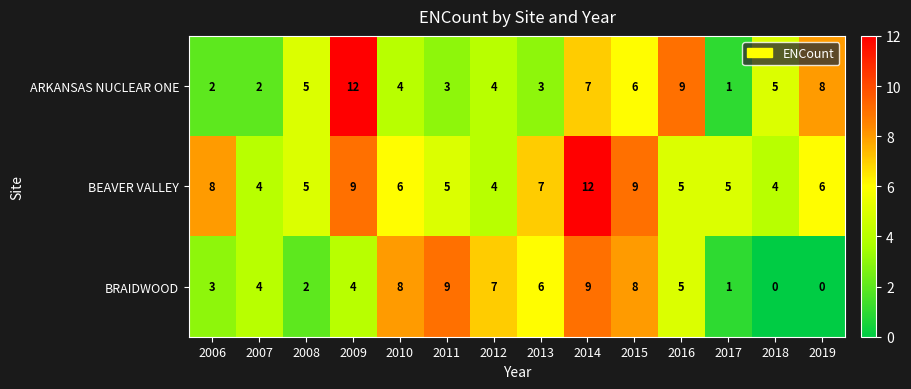

The BRAIDWOOD series shows 7 at 2007. True or false?

False